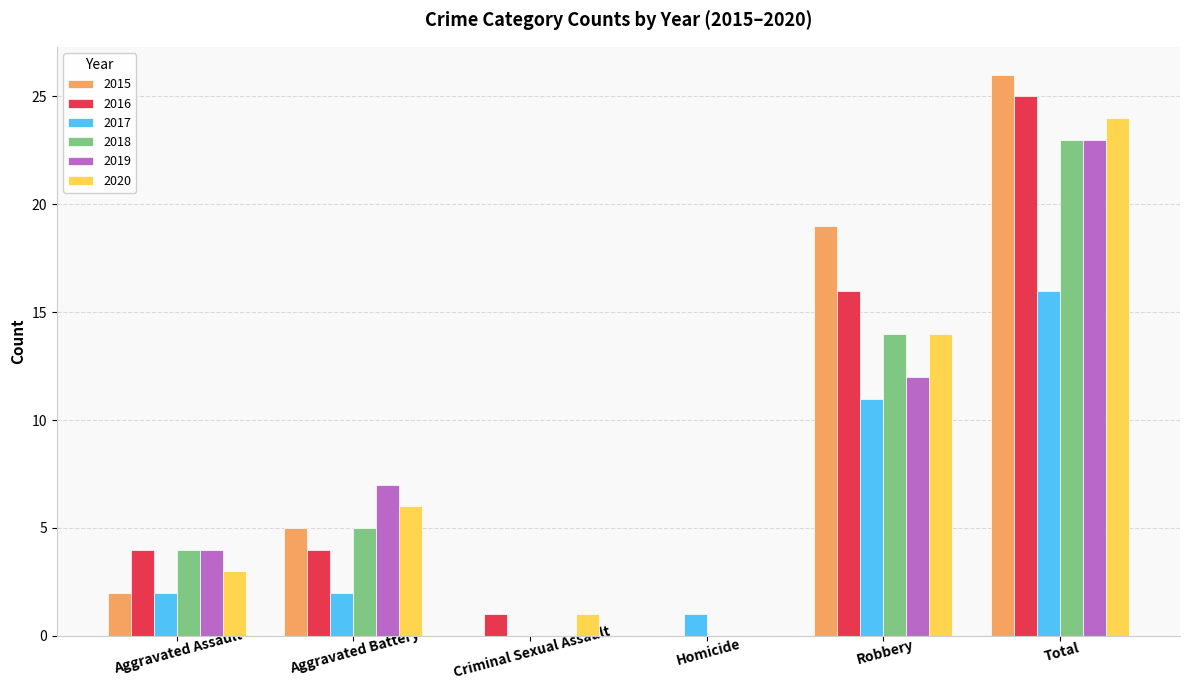

Which category has the highest value in the 2019 series?

Total